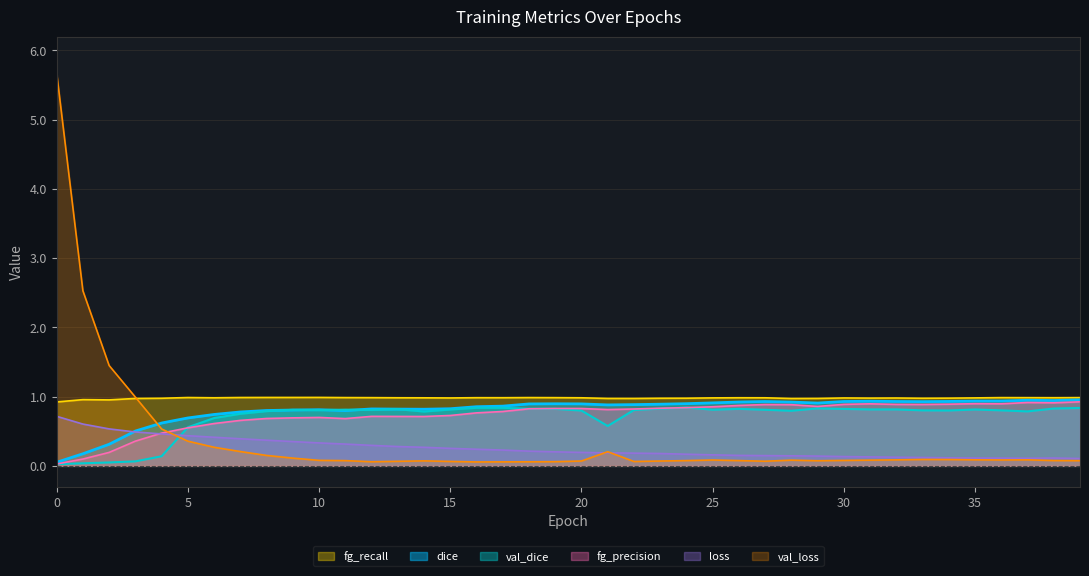

Rank the series at 28 from lowest to highest value.

val_loss, loss, val_dice, fg_precision, dice, fg_recall